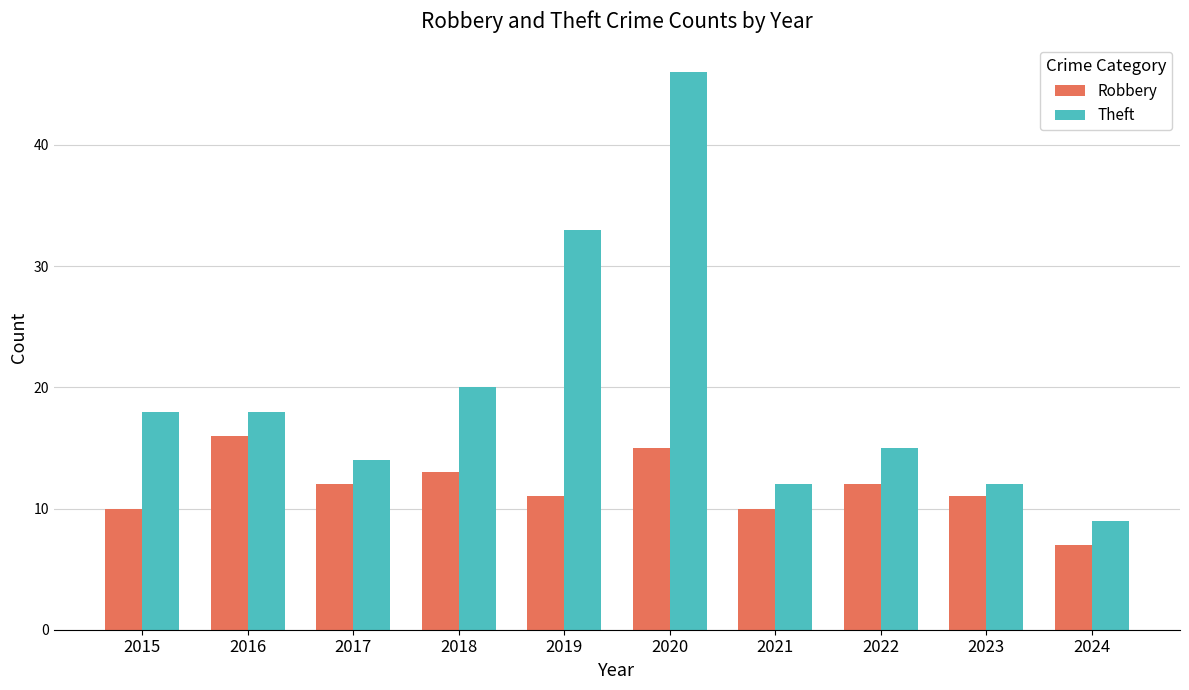

Which series has the largest total across all categories?

Theft